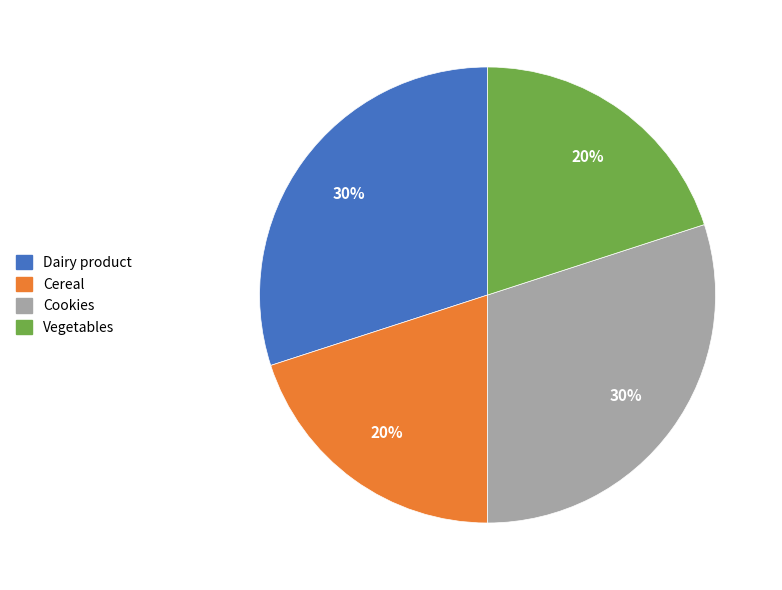

To the nearest percent, what portion does Dairy product represent?

30%